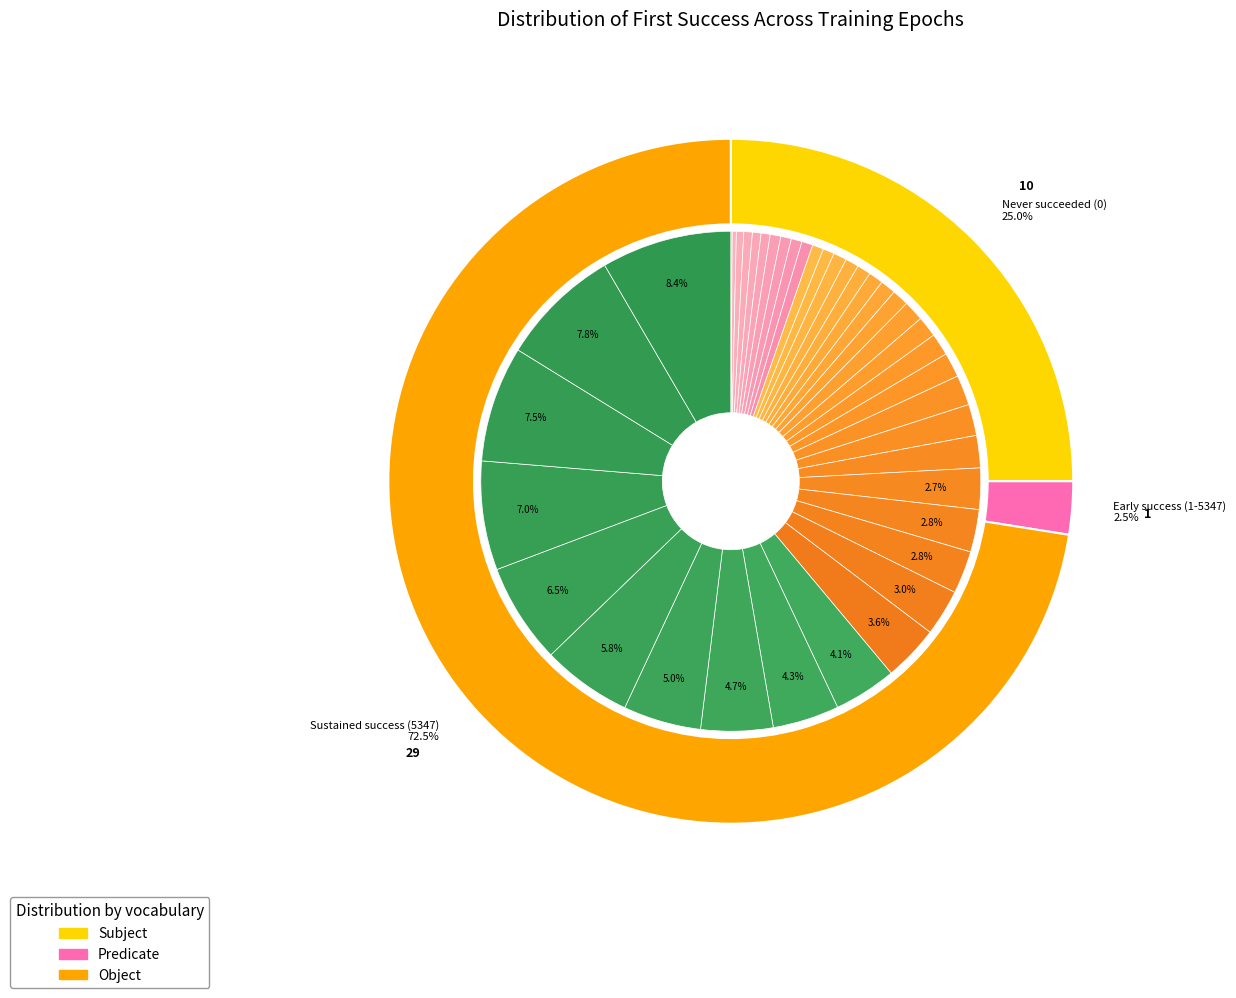

To the nearest percent, what is the average slice percentage?

2%